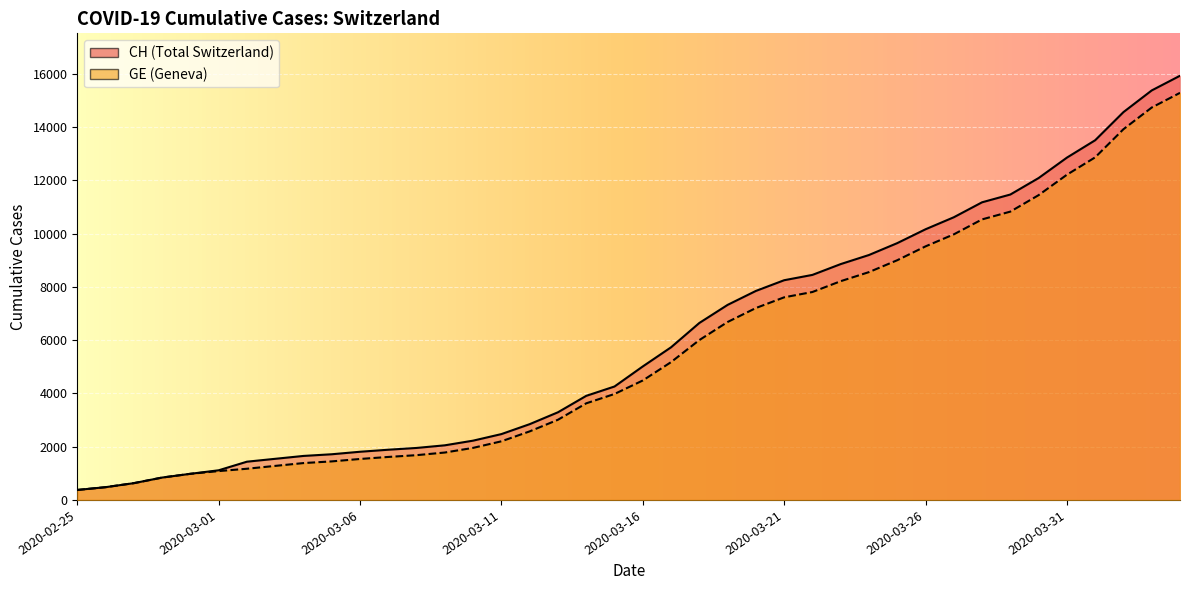

At which label is CH closest to 8150?

2020-03-21